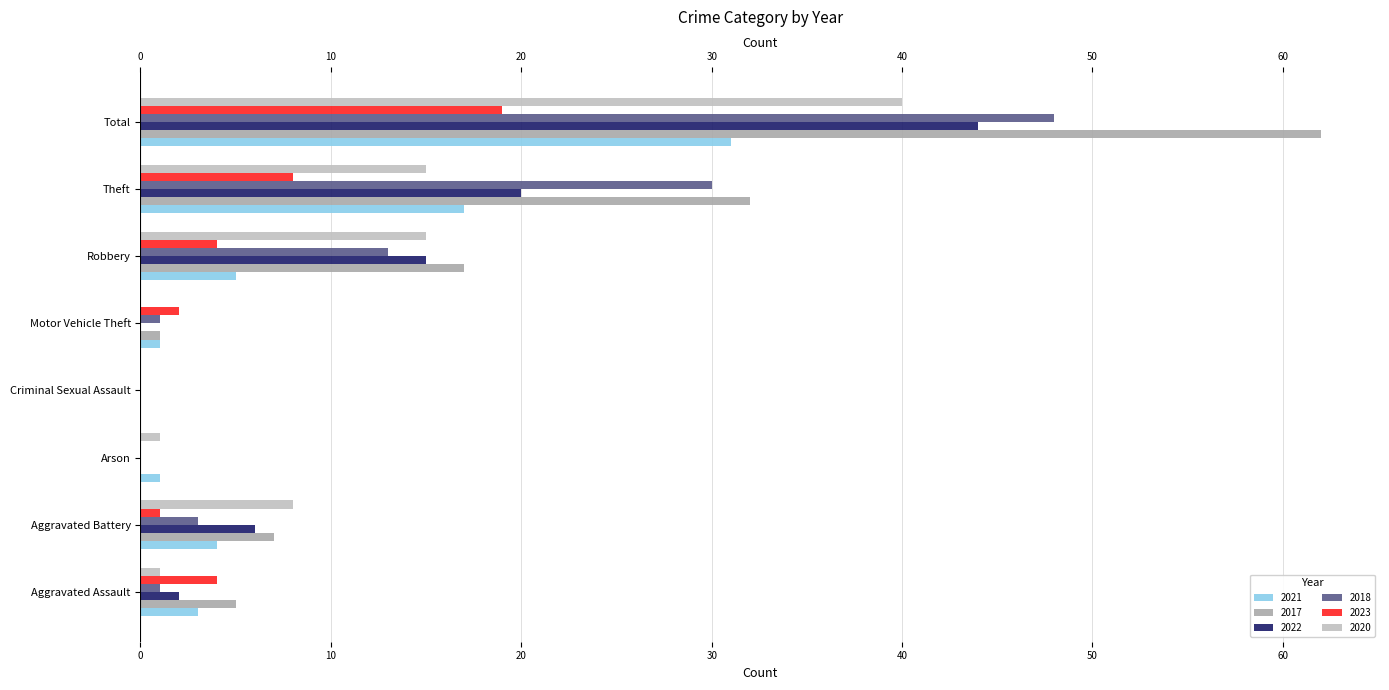

The 2017 series shows 5 at Aggravated Assault. True or false?

True